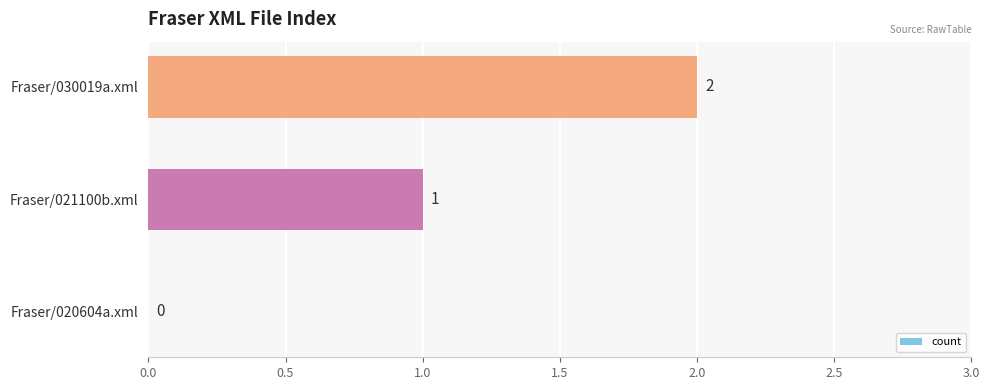

Is it true that the value at Fraser/020604a.xml is 0?

True